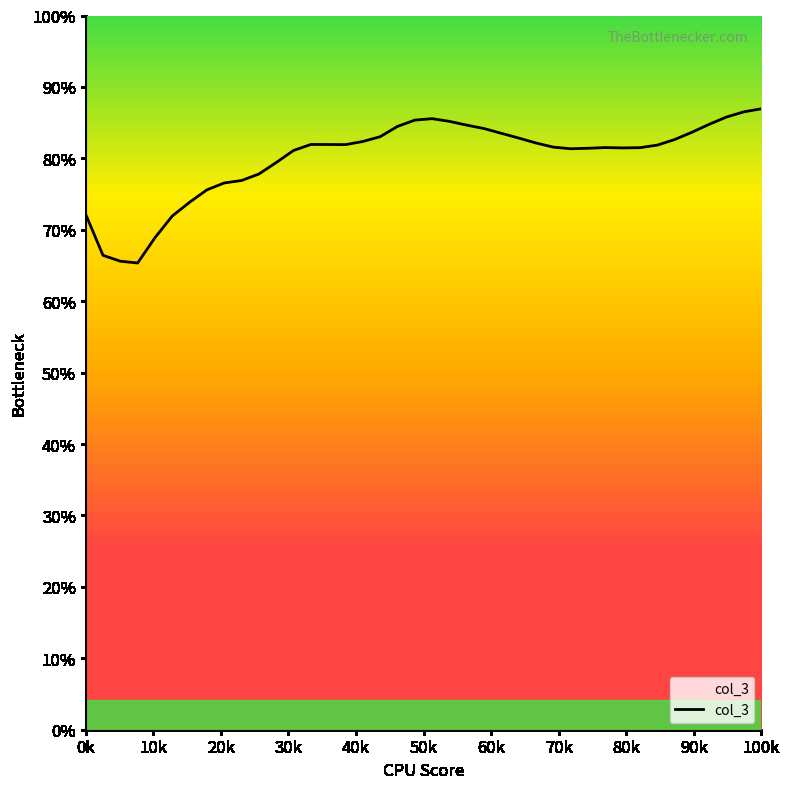

Does the chart have visible grid lines?

No